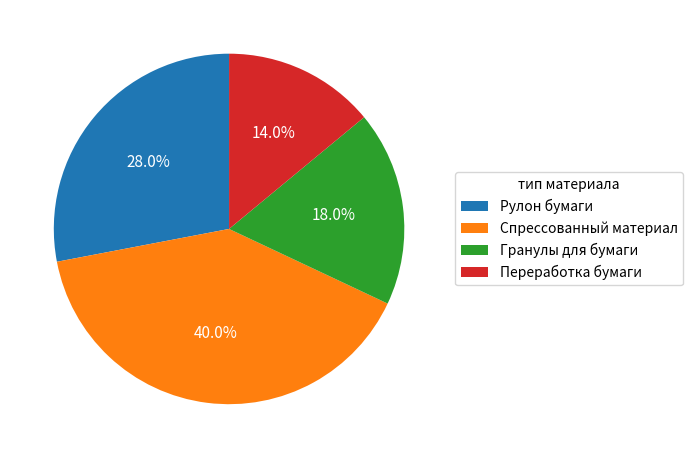

Rank the categories by value from highest to lowest.

Спрессованный материал, Рулон бумаги, Гранулы для бумаги, Переработка бумаги